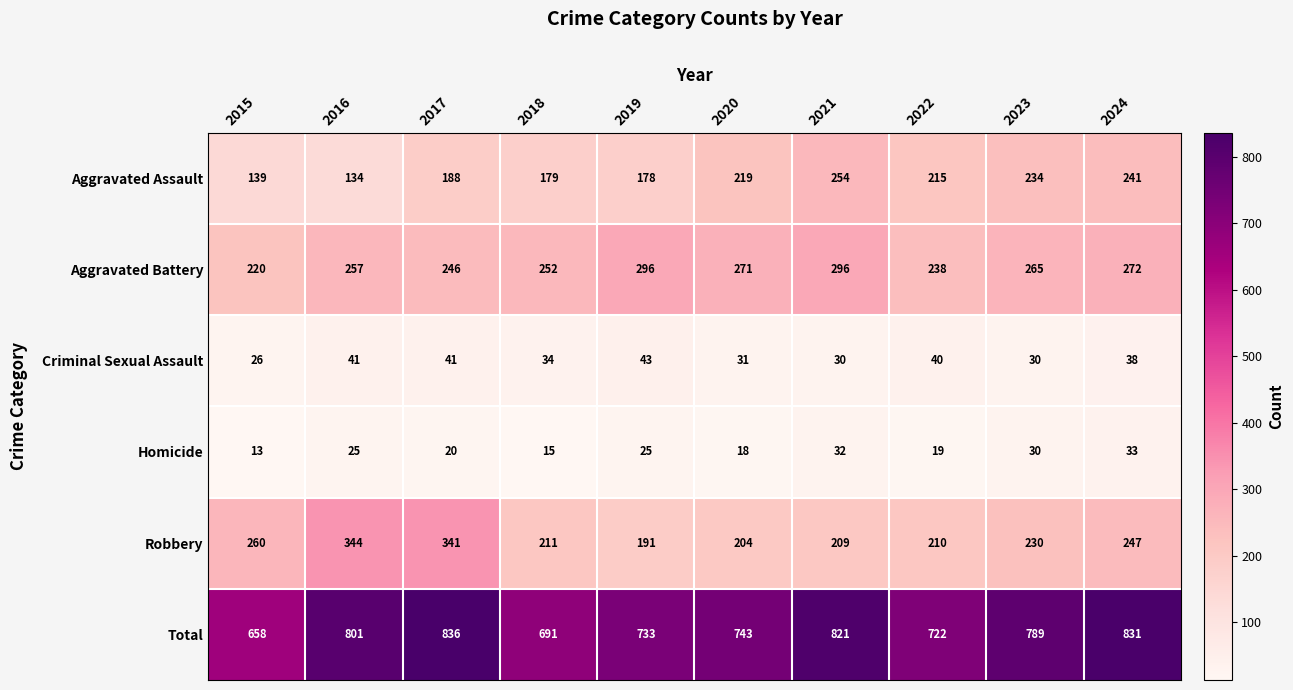

Between 2015 and 2018, which series saw the biggest shift?

Robbery